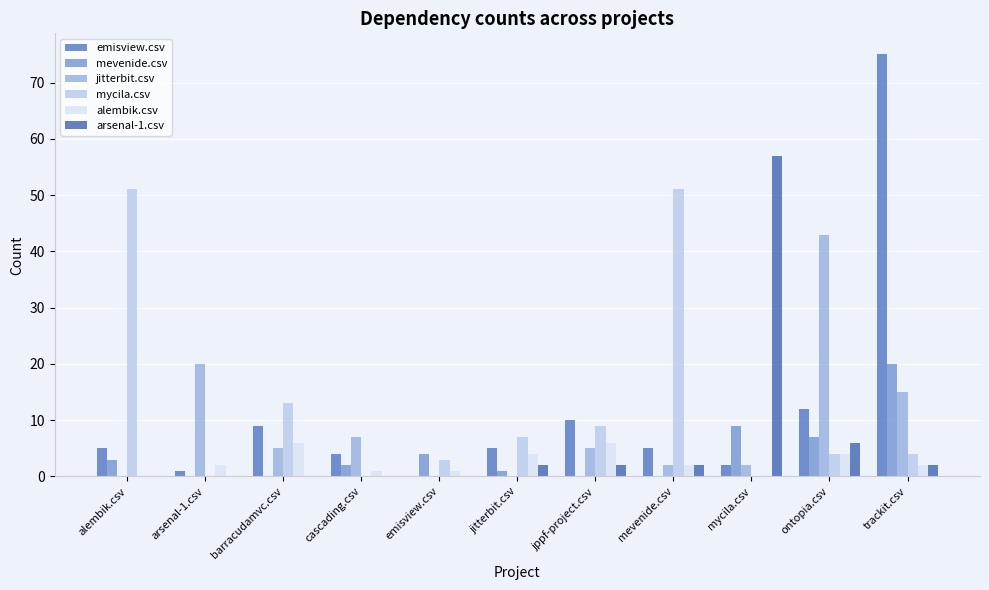

Rank the series at jppf-project.csv from highest to lowest value.

emisview.csv, mycila.csv, alembik.csv, jitterbit.csv, arsenal-1.csv, mevenide.csv